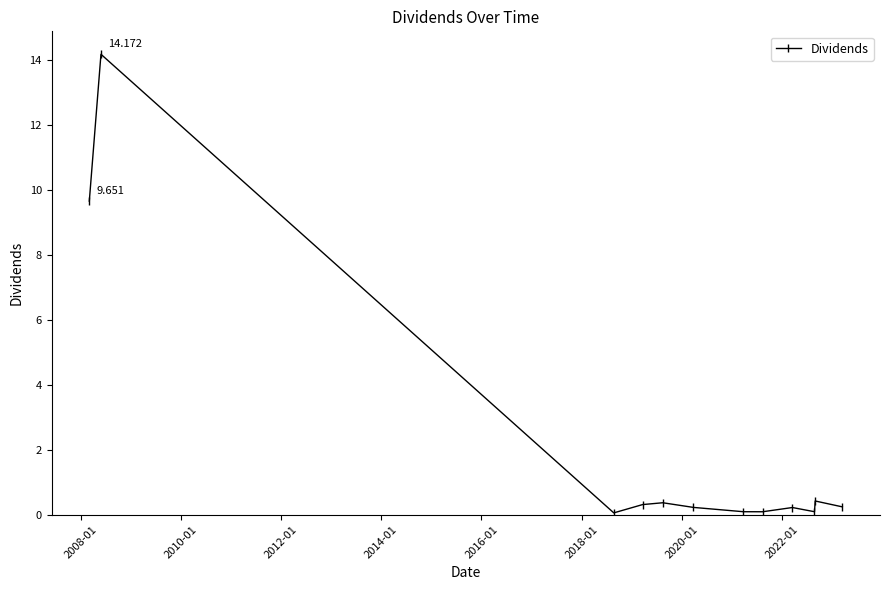

True or false: the data has more than 2 interior local peaks.

True